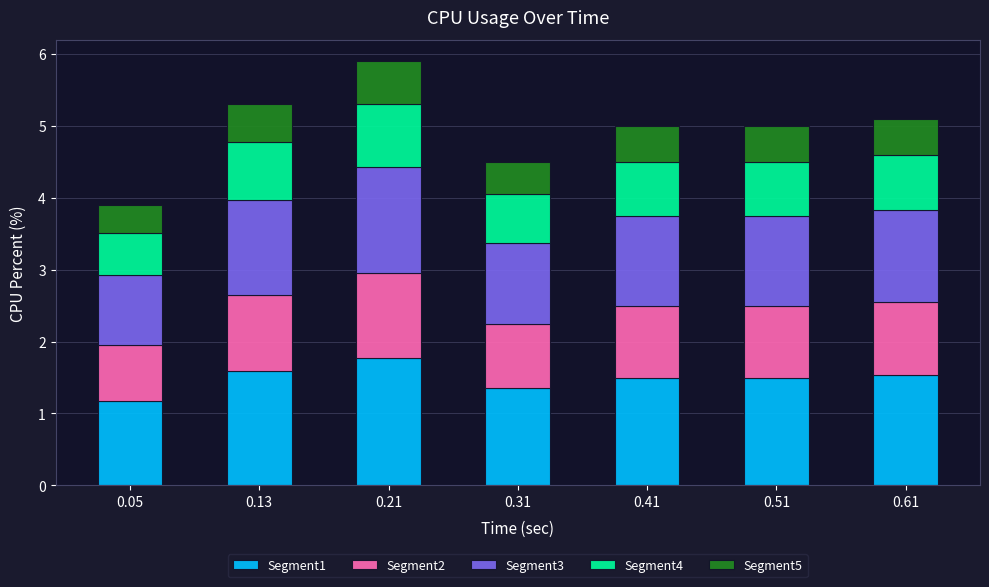

Is it true that Segment1 equals 1.5 at 0.61?

True